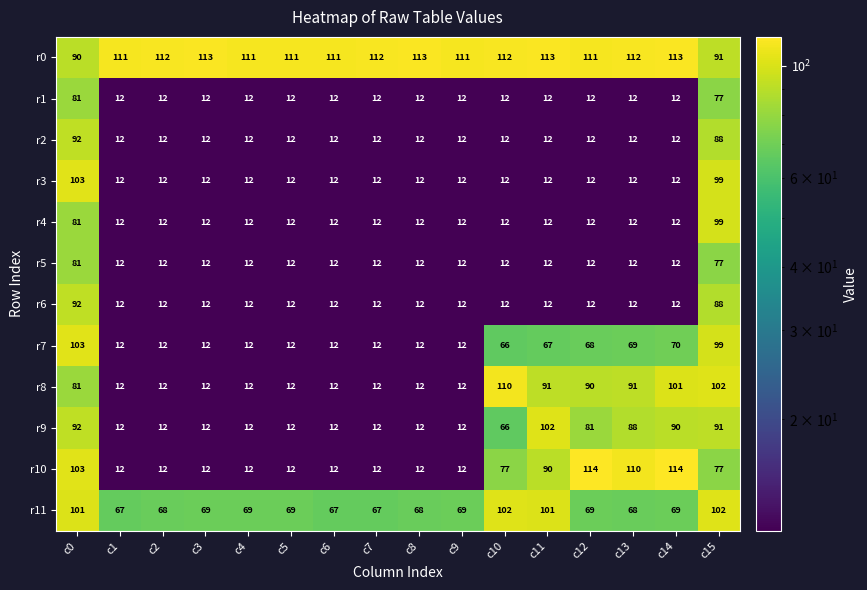

What is the minimum value for r10?

12